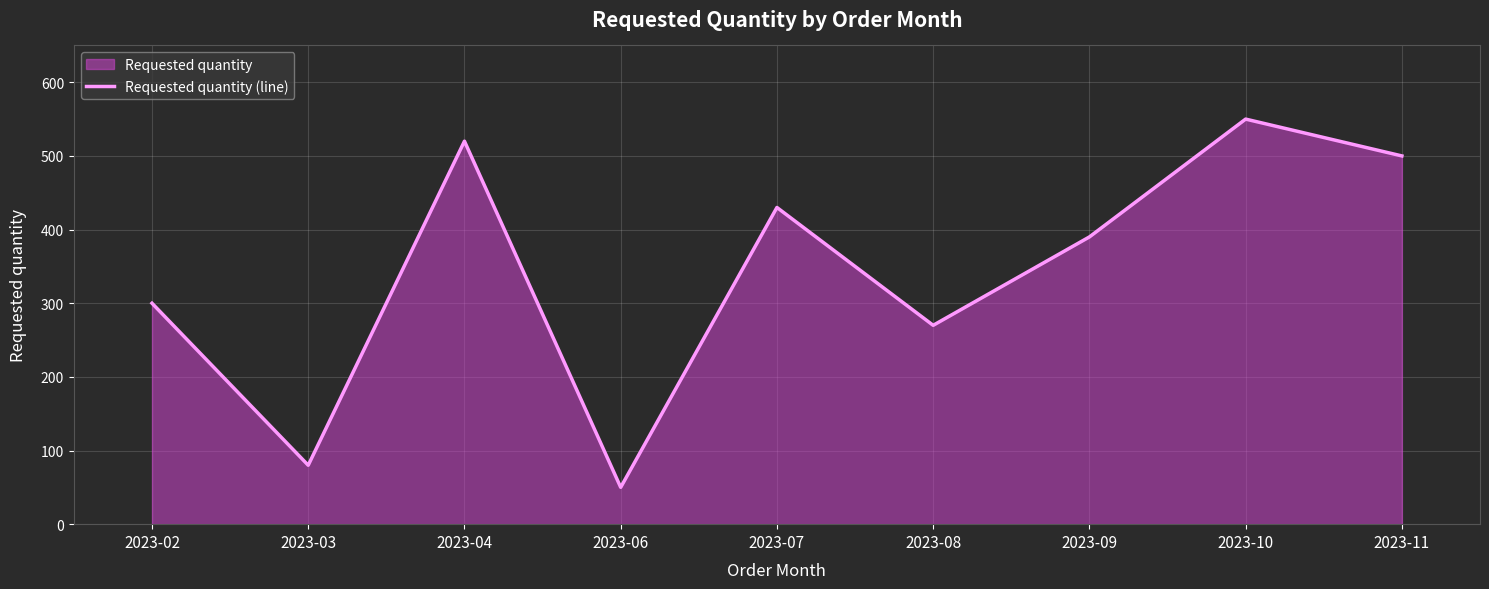

The value at 2023-02 is 300. True or false?

True